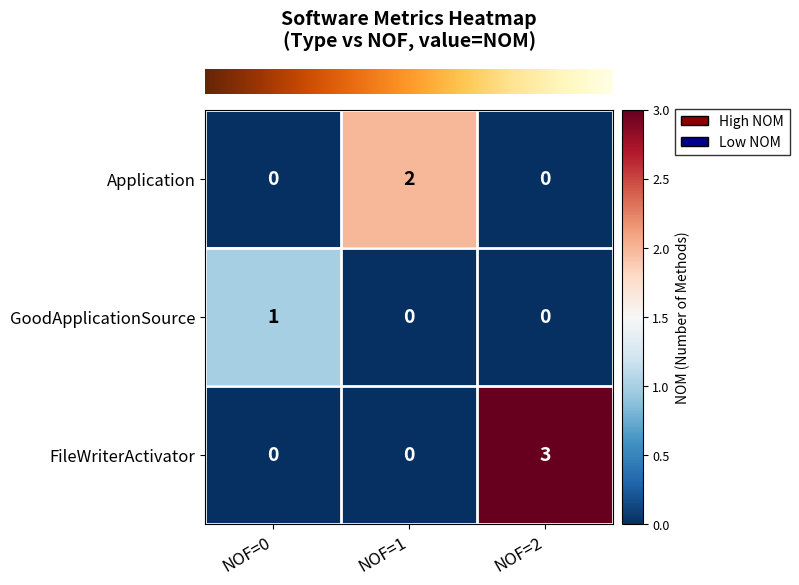

The Application series shows -1 at NOF=2. True or false?

False